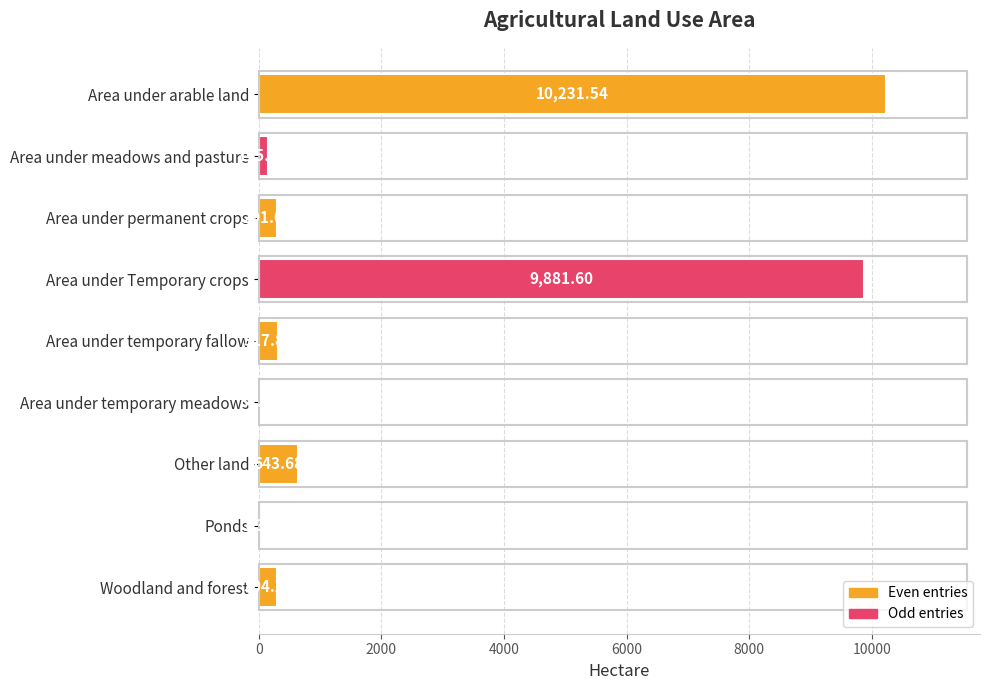

Where is the data nearest to the value 5116?

Other land